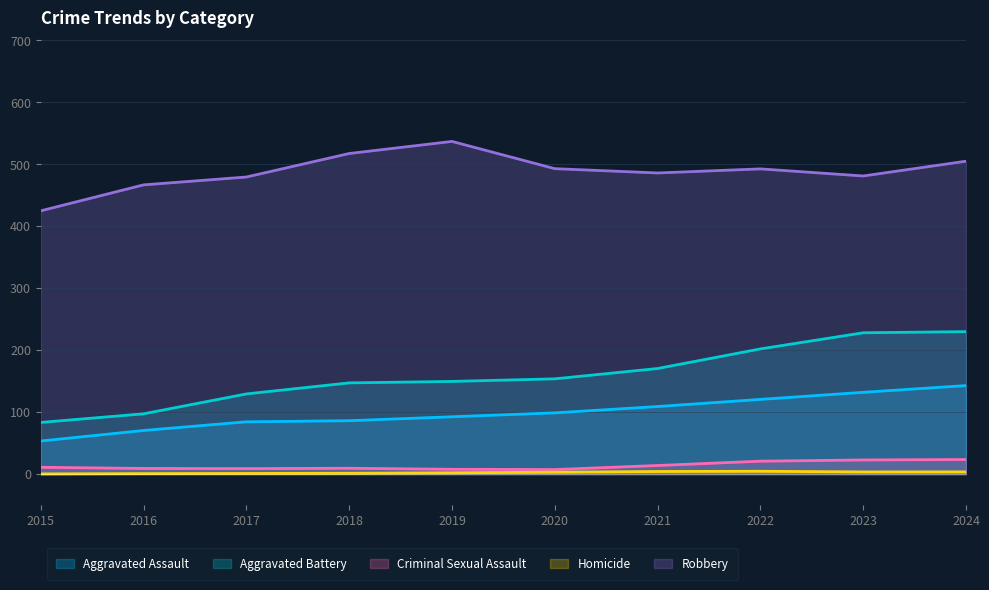

Which series has the widest spread of values?

Aggravated Battery